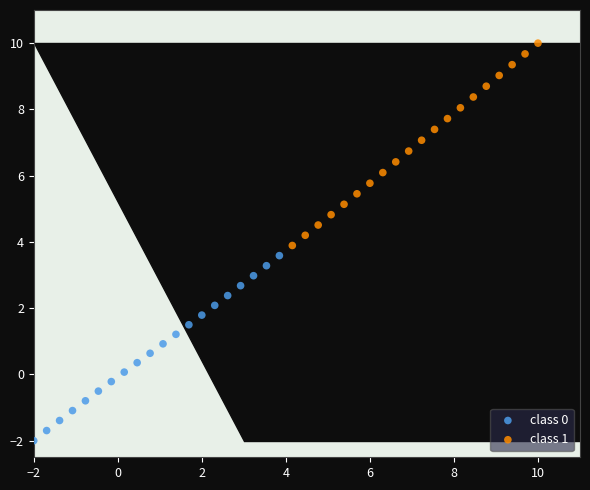

Which series contains the highest Y value?

class 1